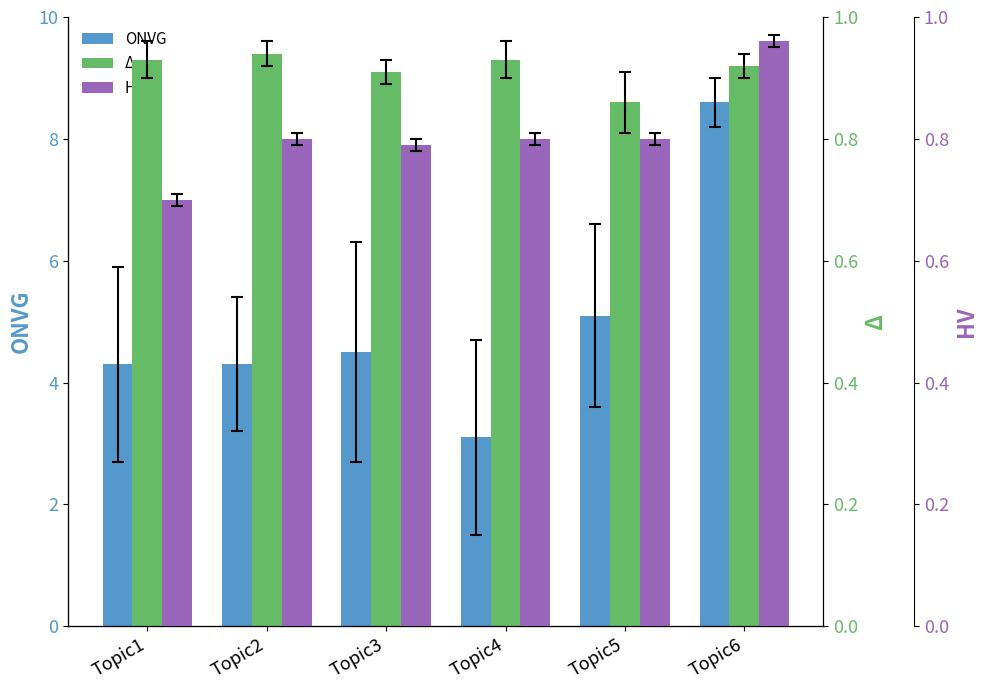

At which label does HV reach its minimum?

Topic1